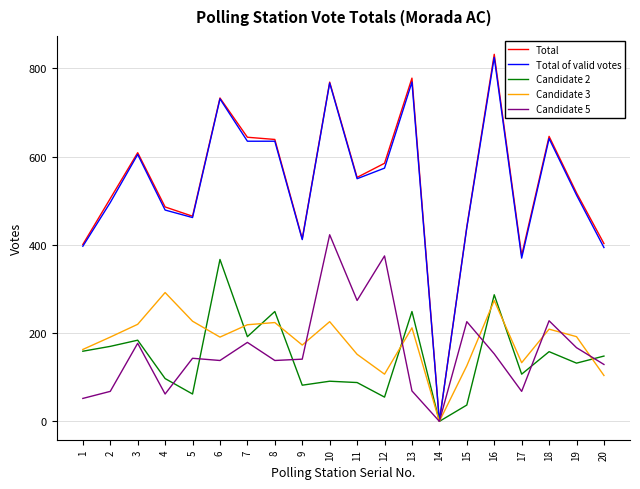

True or false: Total has a value of 218 at 18.

False